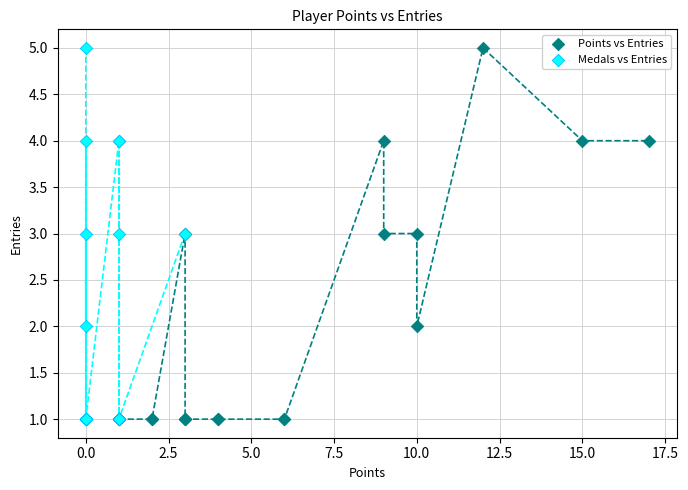

What are all the series names shown in the legend?

Points vs Entries, Medals vs Entries